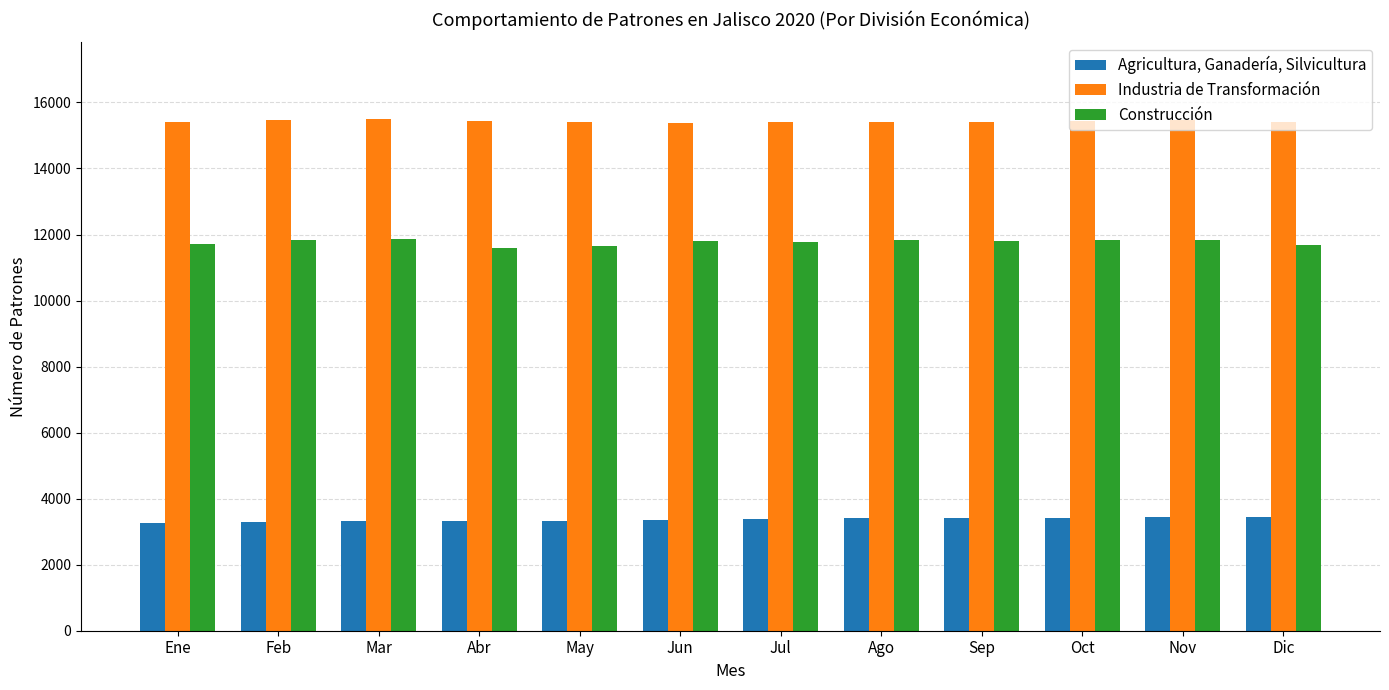

Where does the Construcción series first go above 11814?

Feb